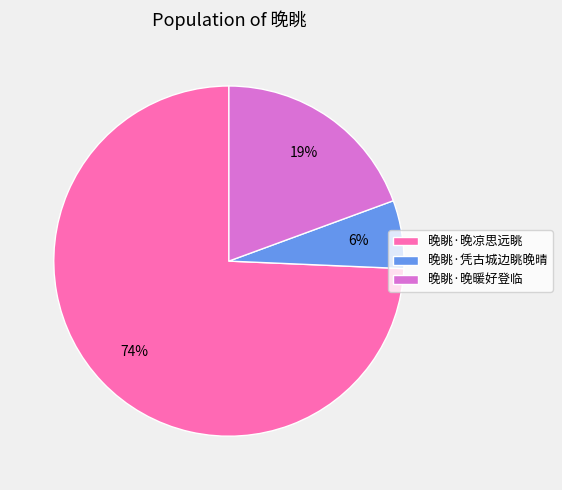

Rank the categories by value from highest to lowest.

晚眺·晚凉思远眺, 晚眺·晚暖好登临, 晚眺·凭古城边眺晚晴